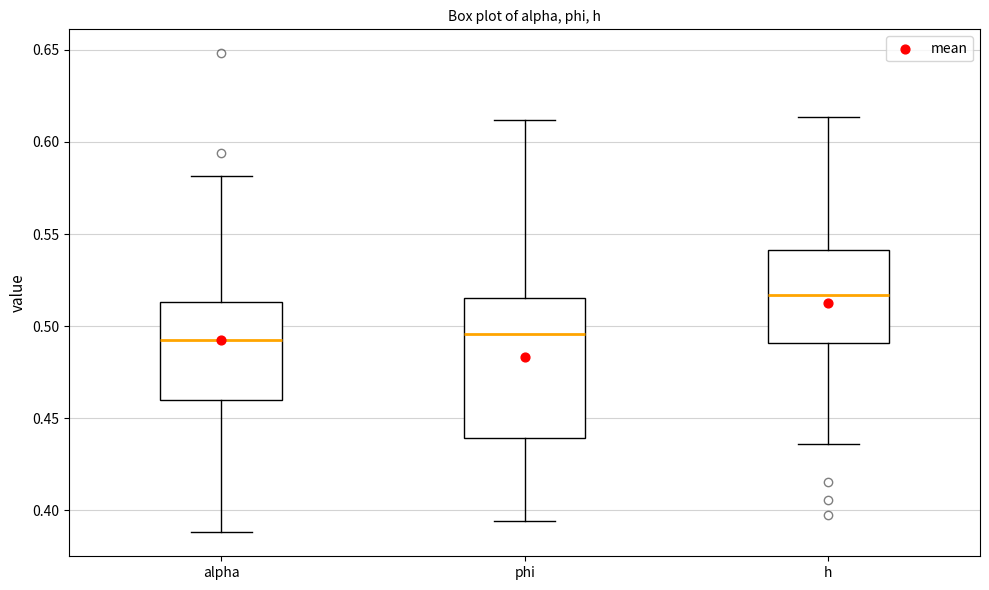

Reading left to right, transcribe this box plot: for each box, give where its median line is, the range the box spans, and where its two whiskers end, as read against the y-axis. The values are not printed on the chart, so give them approximately, as read against the axis.

alpha: median 0.490, box 0.460 to 0.515, whiskers 0.390 to 0.580
phi: median 0.495, box 0.440 to 0.515, whiskers 0.395 to 0.610
h: median 0.515, box 0.490 to 0.540, whiskers 0.435 to 0.615